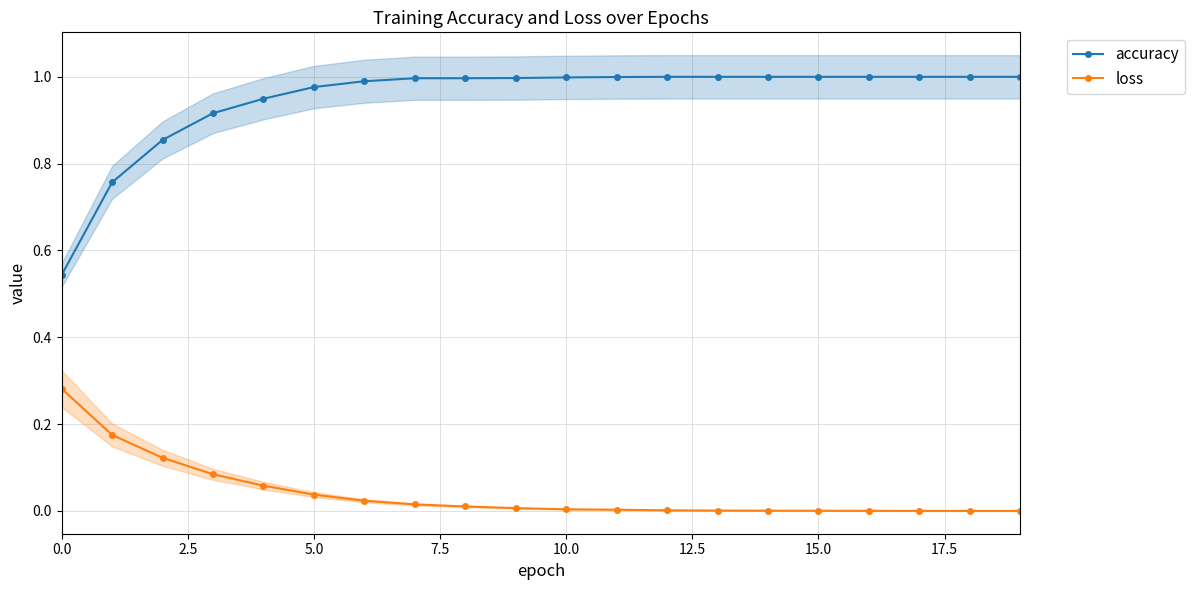

True or false: loss and accuracy cross at least once.

False